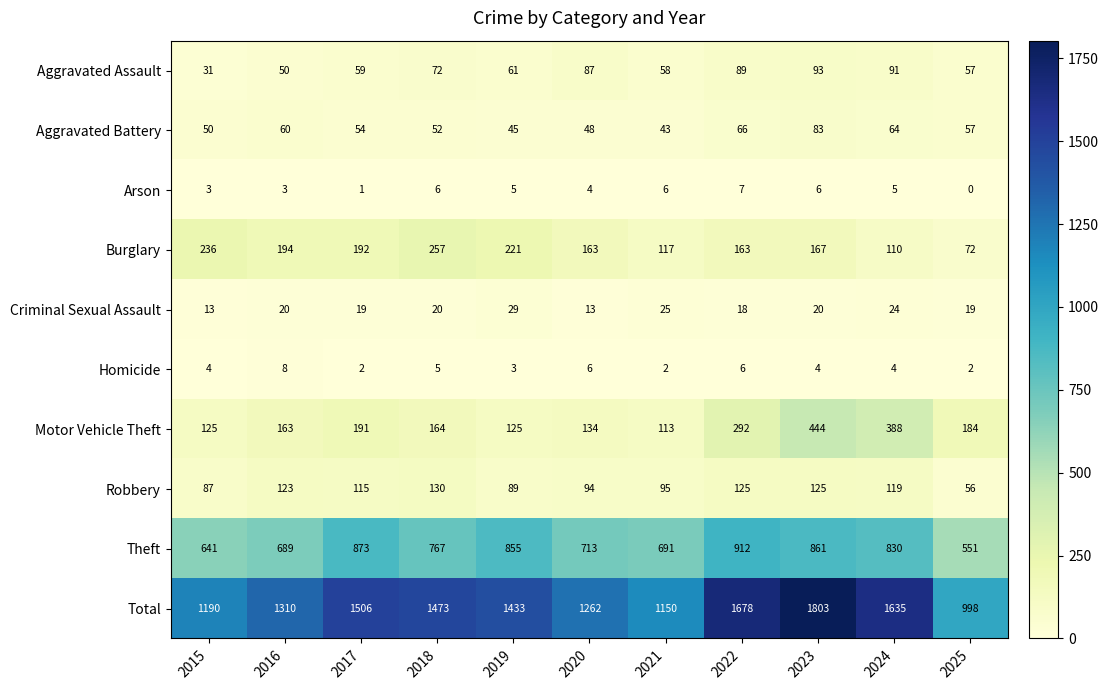

Read the Theft value at 2016, to the nearest 10.

690